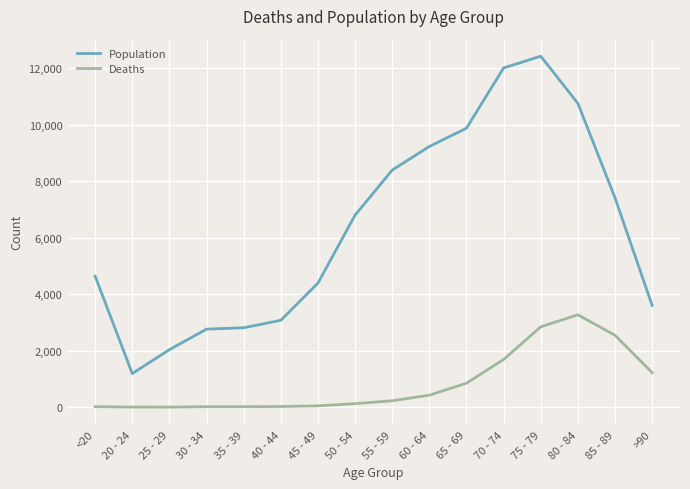

Does the chart have visible grid lines?

Yes